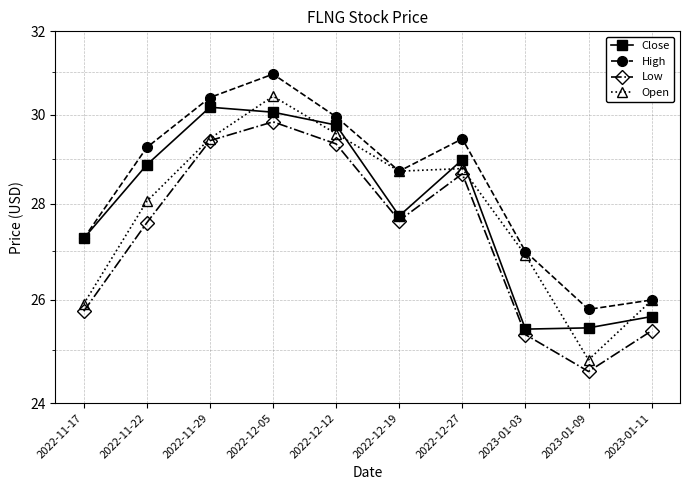

List the series in order of their peak value, lowest first.

Low, Close, Open, High